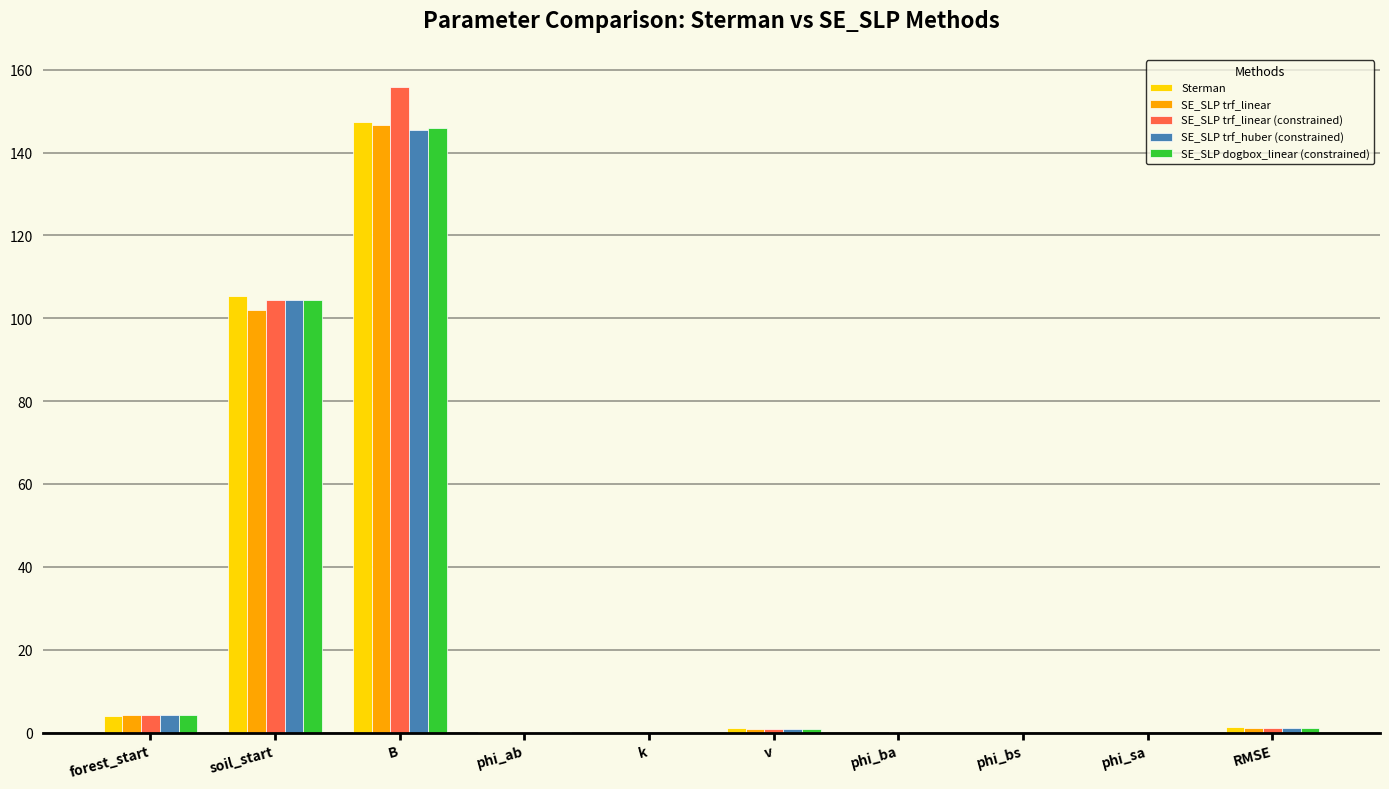

Is the value of SE_SLP dogbox_linear (constrained) at phi_ba greater than the value of SE_SLP trf_linear (constrained) at forest_start?

No